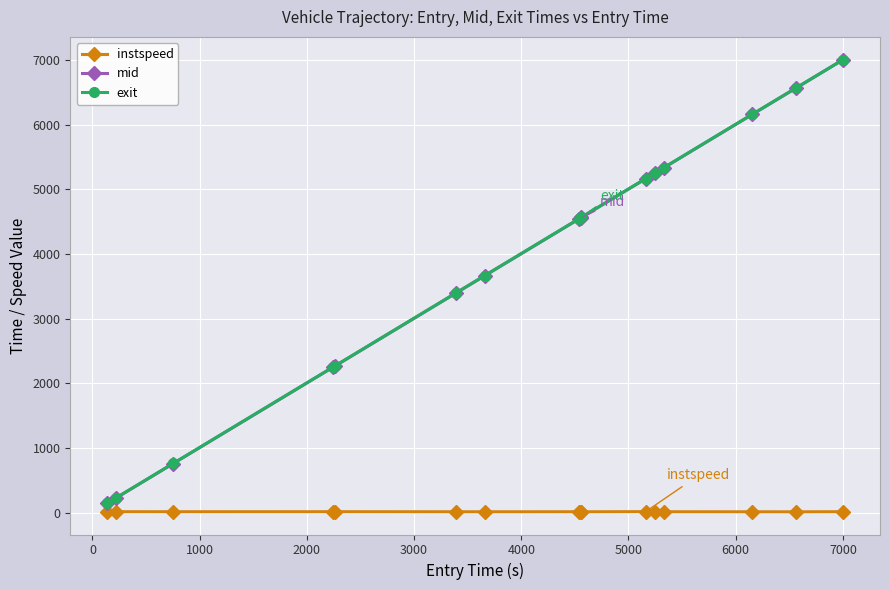

What is the difference between the second highest and minimum values in the mid series?

6424.7